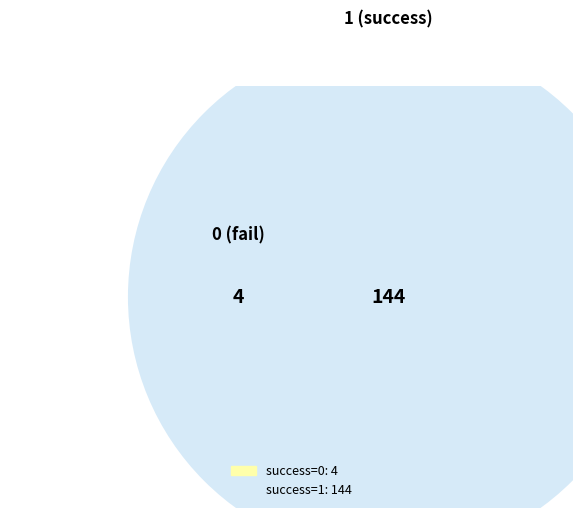

Which category has the biggest portion of the pie?

1